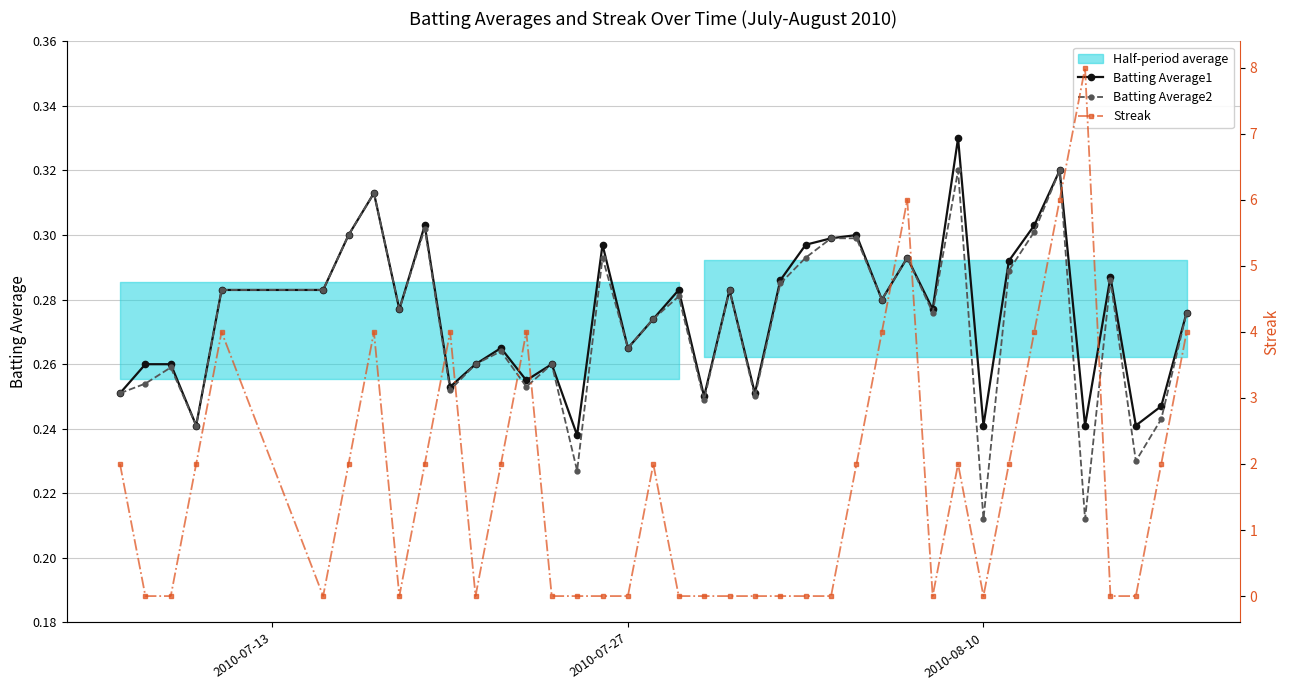

True or false: Batting Average2 has more than 0 interior local peaks.

True